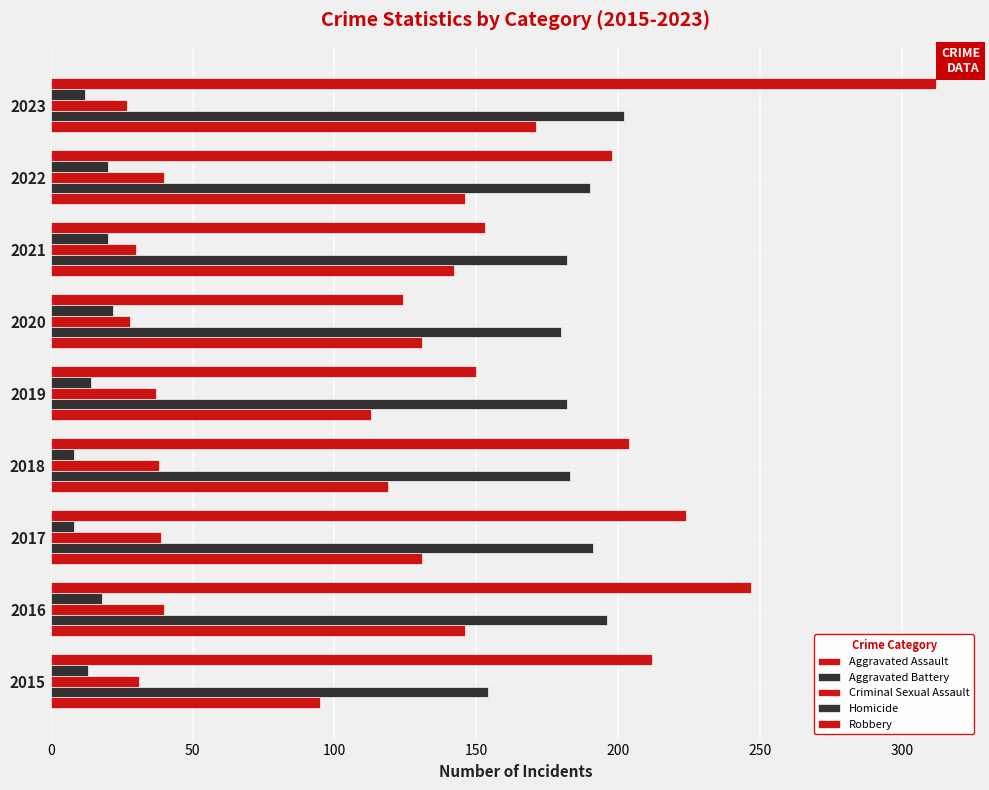

What is the sum of all Criminal Sexual Assault values?

310